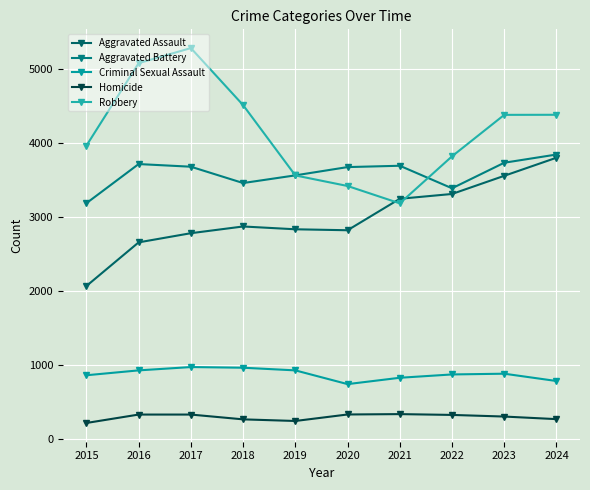

How many series are shown in this chart?

5